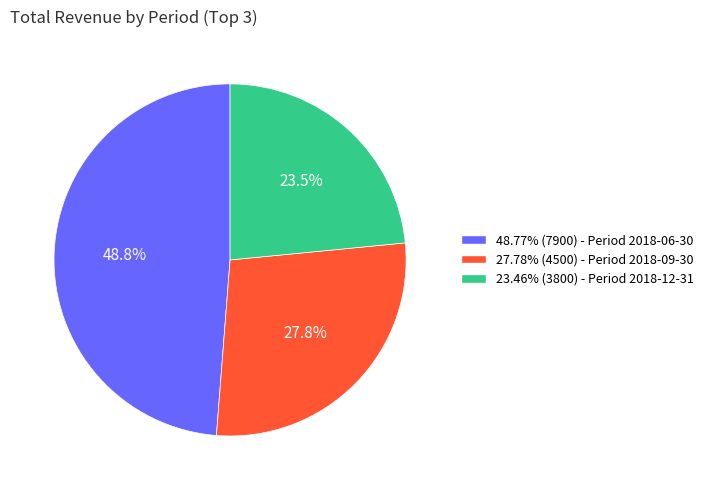

What is the total percentage of 27.78% (4500) - Period 2018-09-30 and 48.77% (7900) - Period 2018-06-30?

76.5%